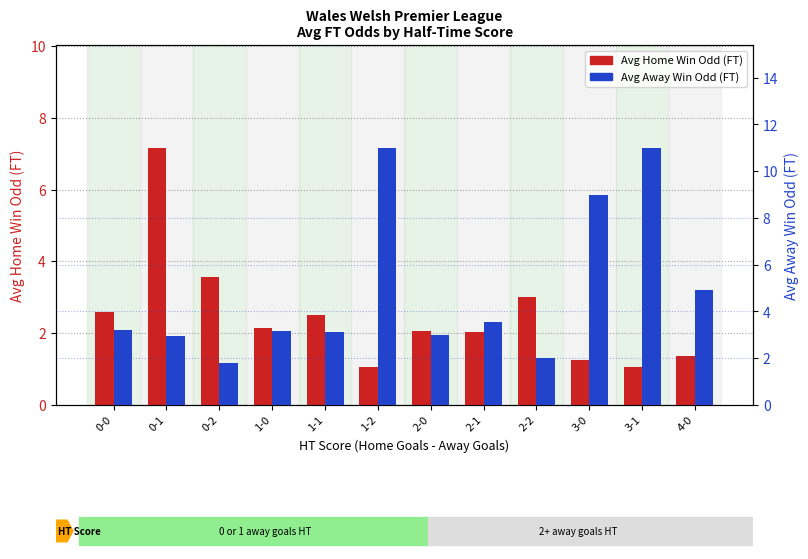

Read the Avg Home Win Odd (FT) value at 3-0.

1.2